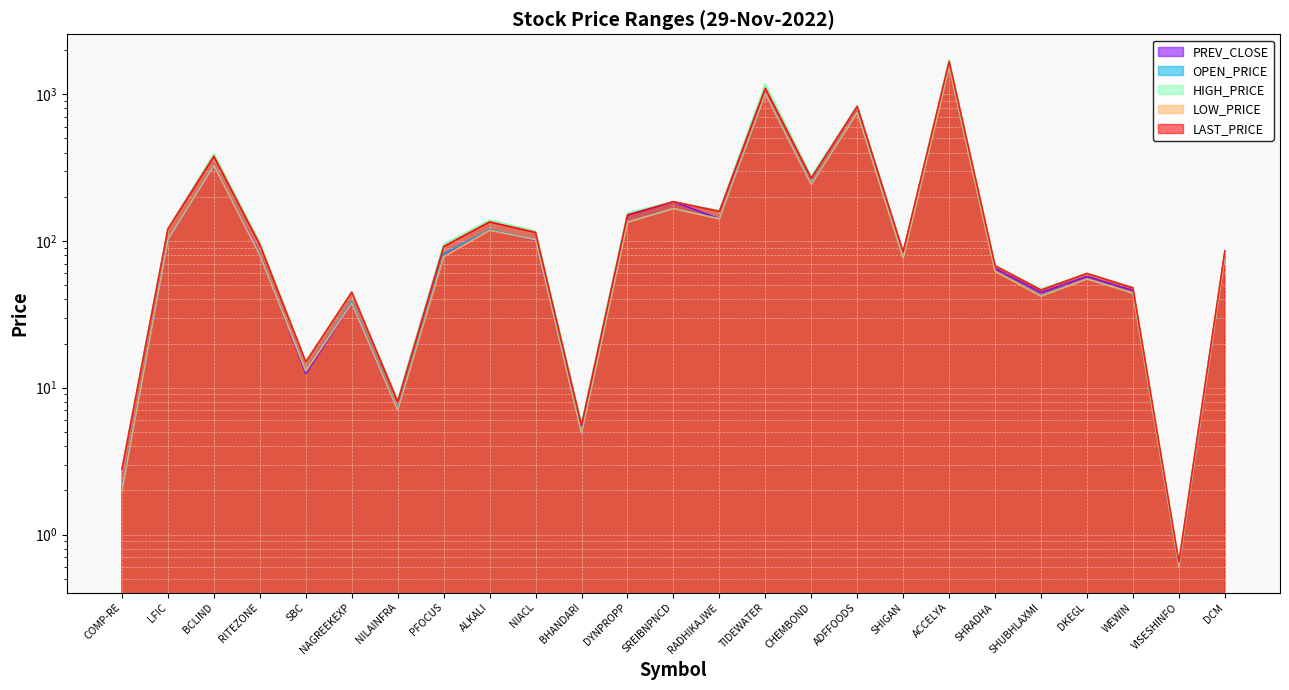

At which category does LOW_PRICE reach its first local valley?

SBC